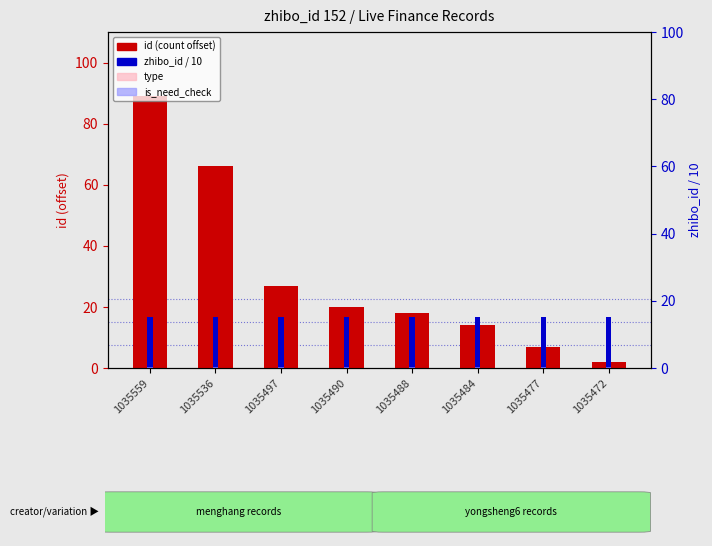

Is it true that zhibo_id / 10 equals 5.4 at 1035484?

False